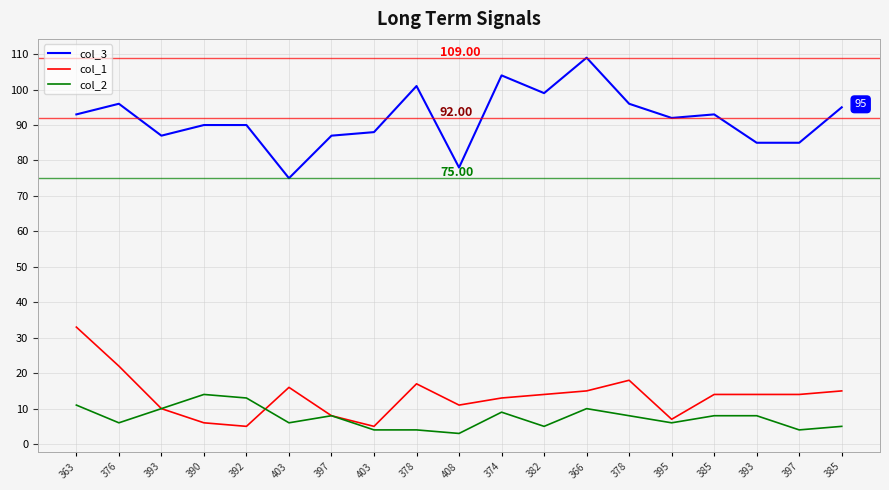

At which category is the sum across all series the highest?

363